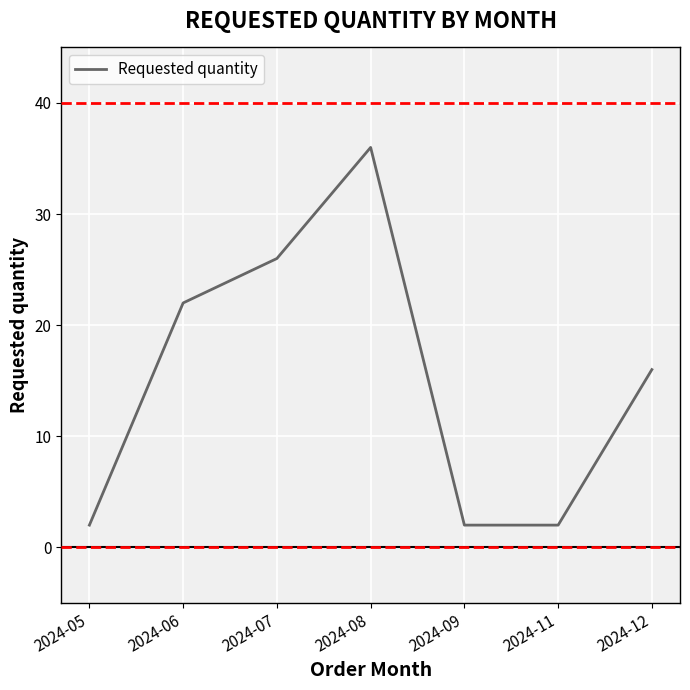

Which label corresponds to the largest value in the chart?

2024-08